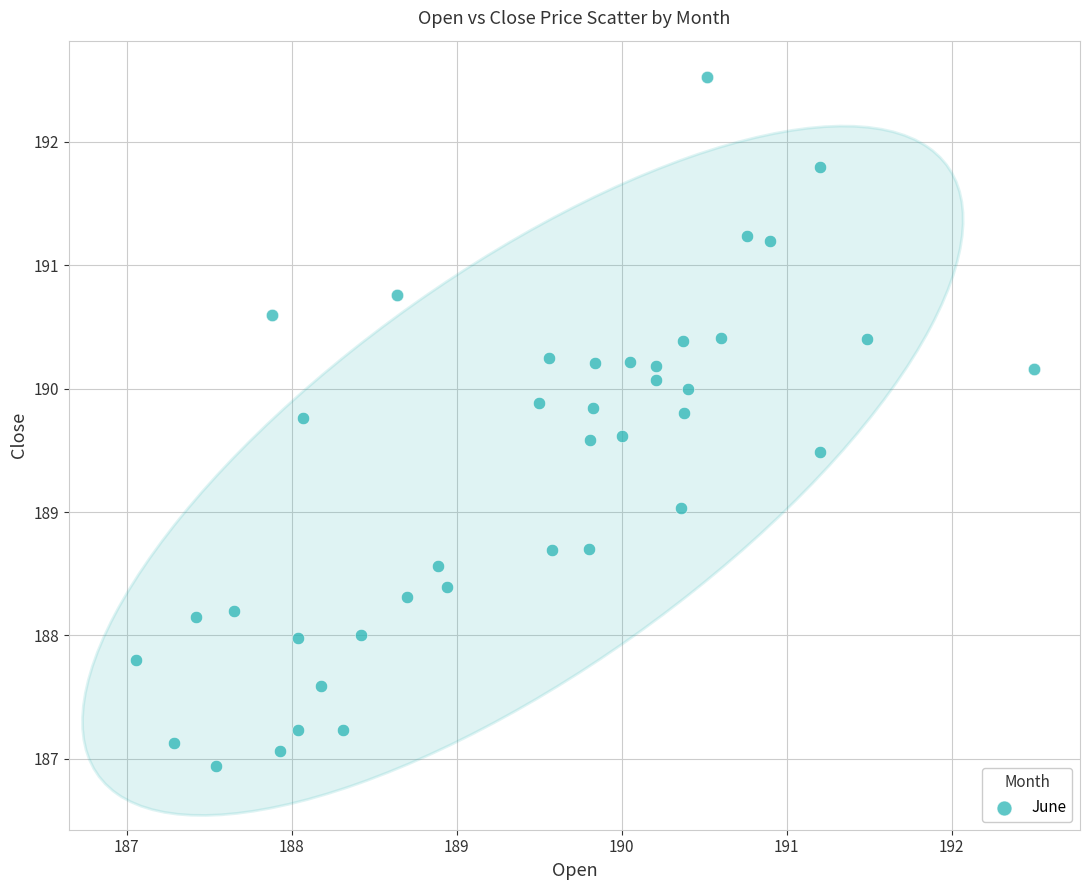

What is the range of X values (max minus min)?

5.4